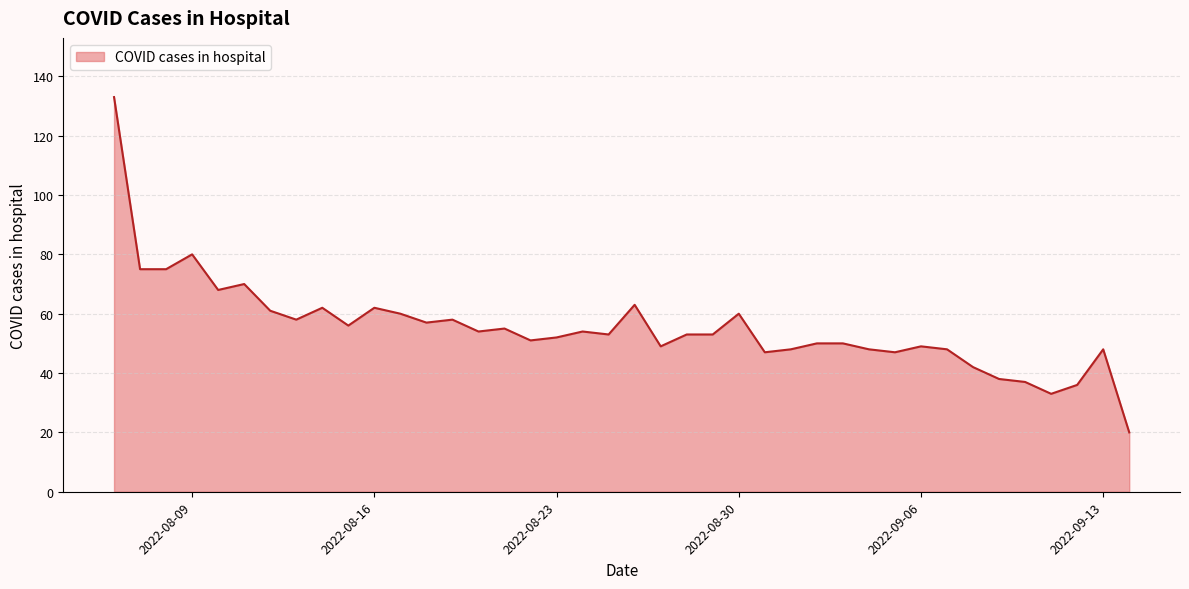

What is the maximum value shown in the chart?

133